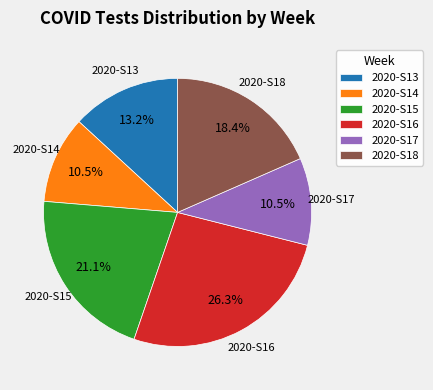

Which has a higher value, 2020-S18 or 2020-S16?

2020-S16